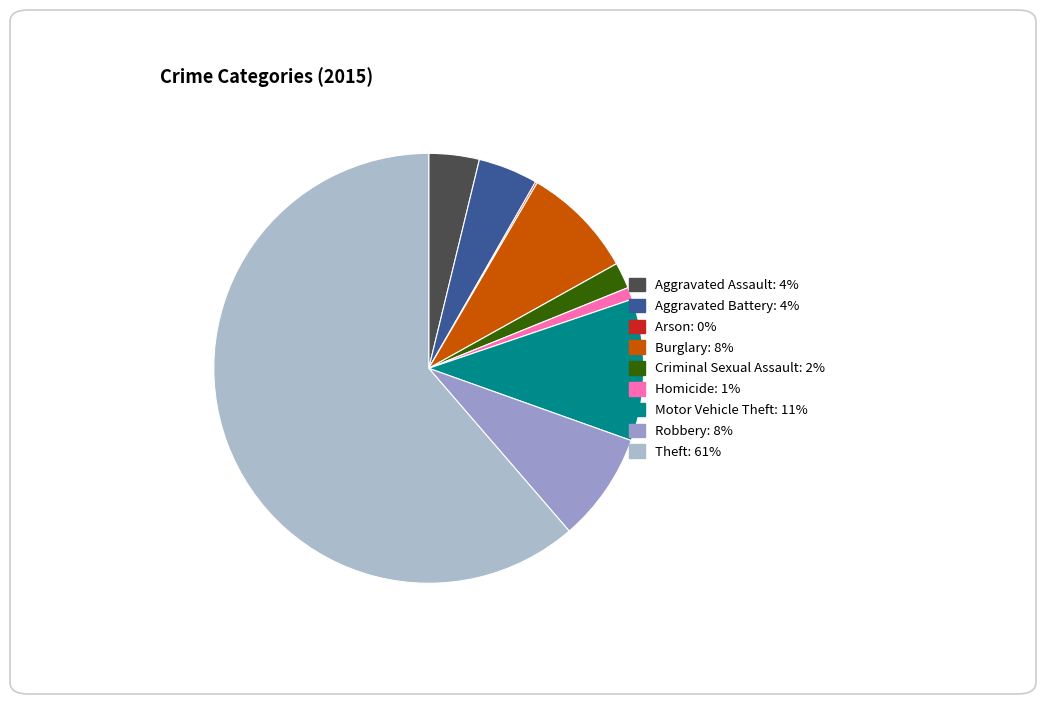

Rank the categories by value from lowest to highest.

Arson, Homicide, Criminal Sexual Assault, Aggravated Assault, Aggravated Battery, Robbery, Burglary, Motor Vehicle Theft, Theft